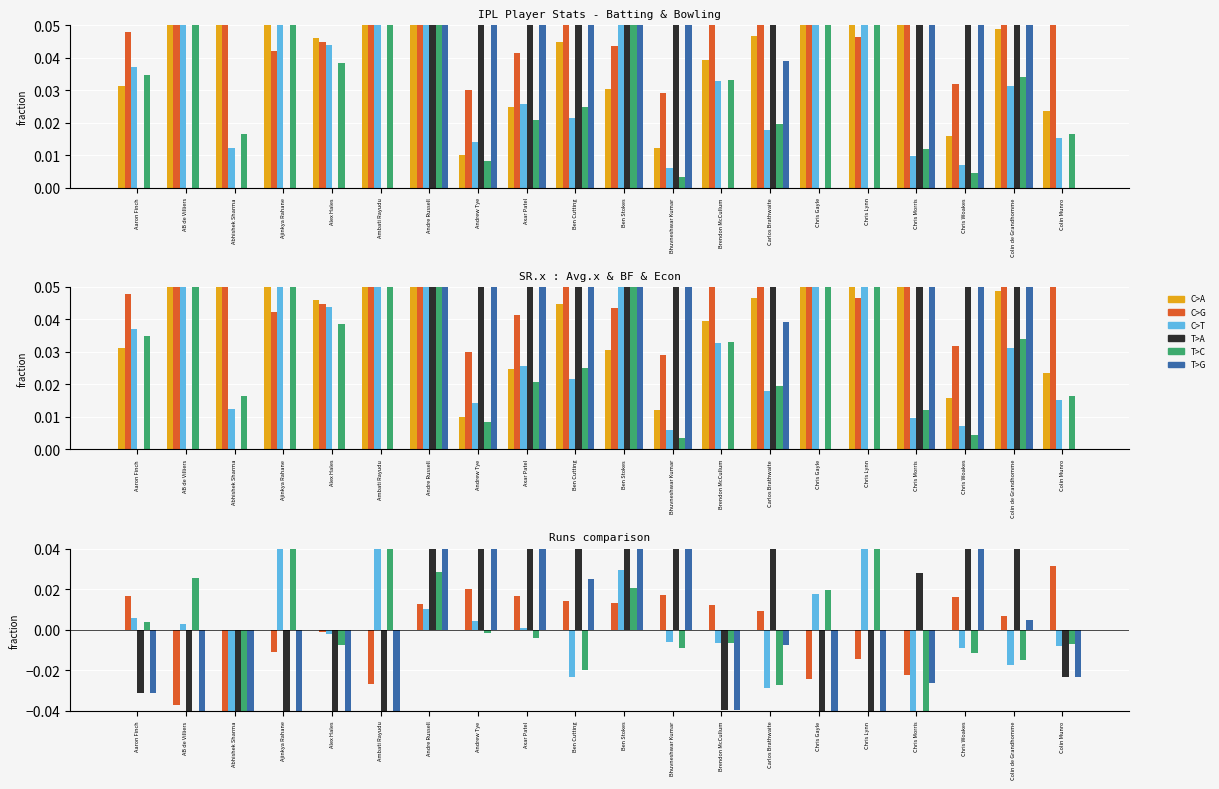

What is the difference between the C>T values at Carlos Brathwaite and Chris Lynn?

0.1